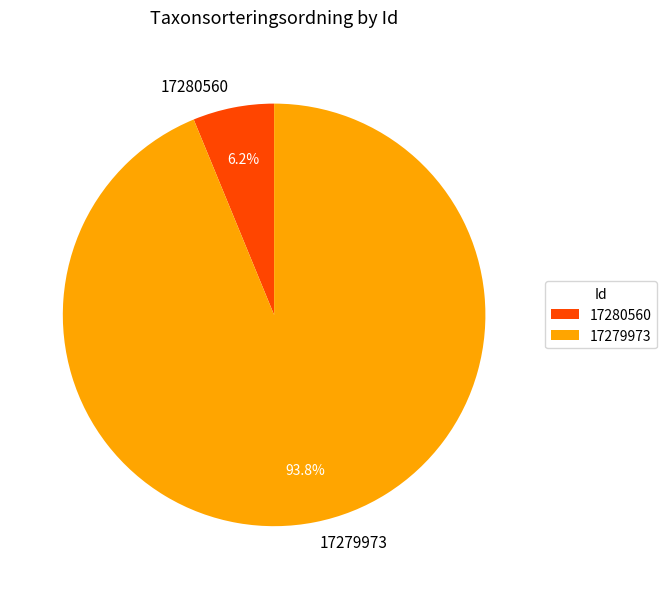

Does 17279973 account for over 50% of the chart?

Yes